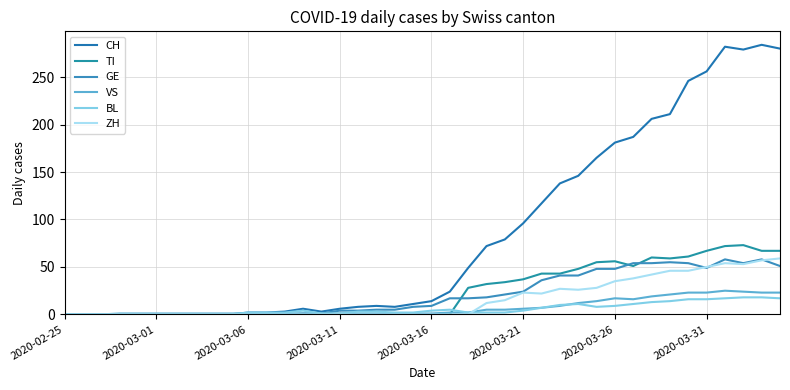

What are all the series names shown in the legend?

CH, TI, GE, VS, BL, ZH